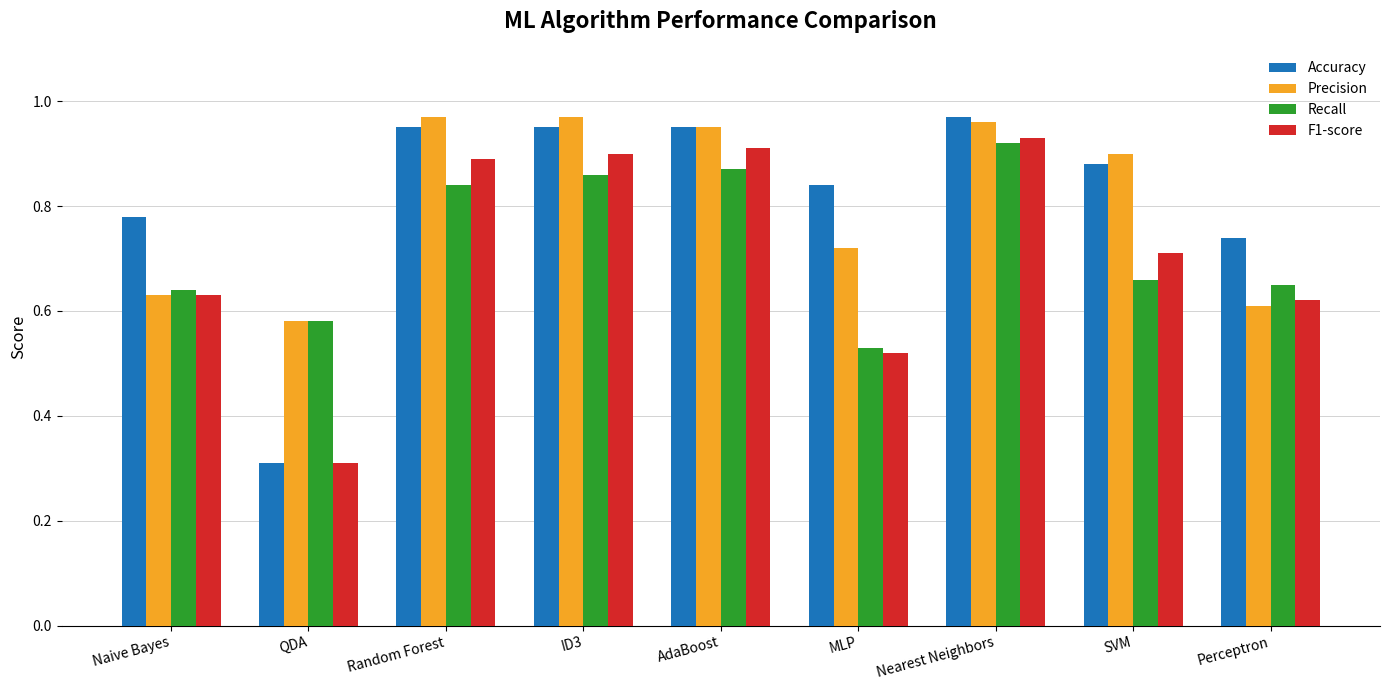

What is the minimum value shown in the chart?

0.3